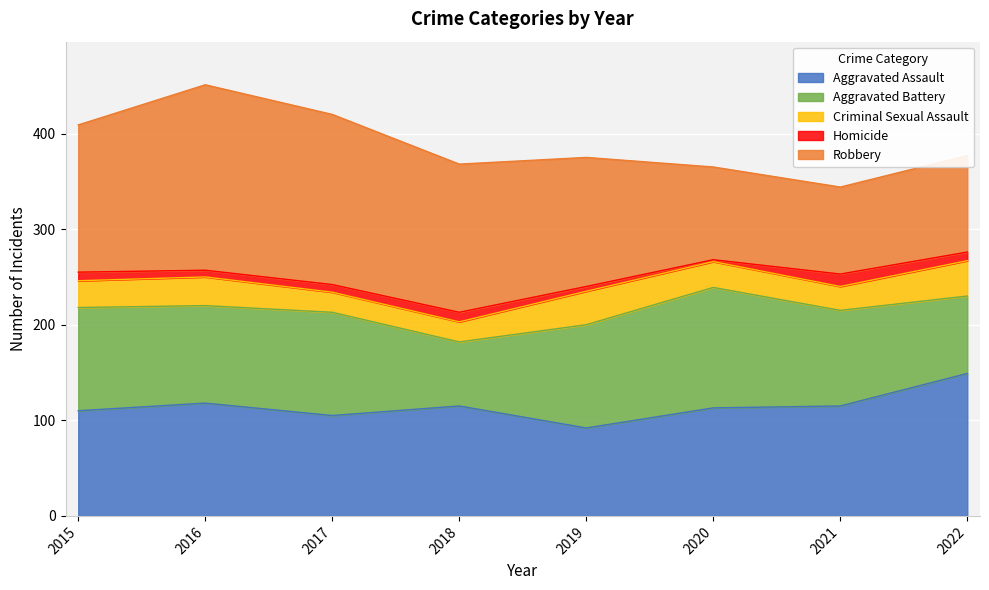

How many lines are shown in the chart?

5